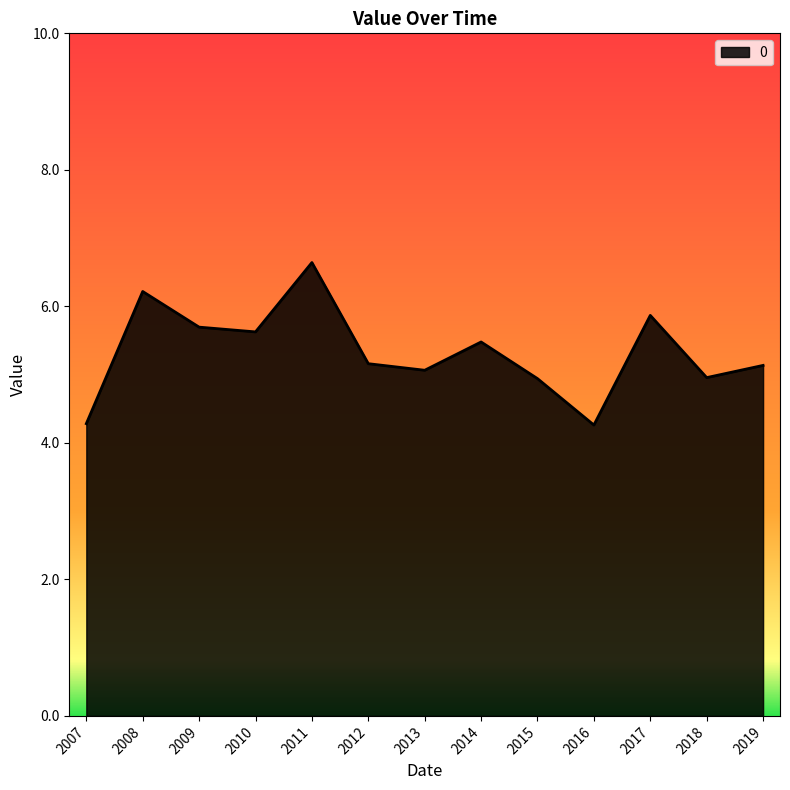

Where is the first local maximum?

2008